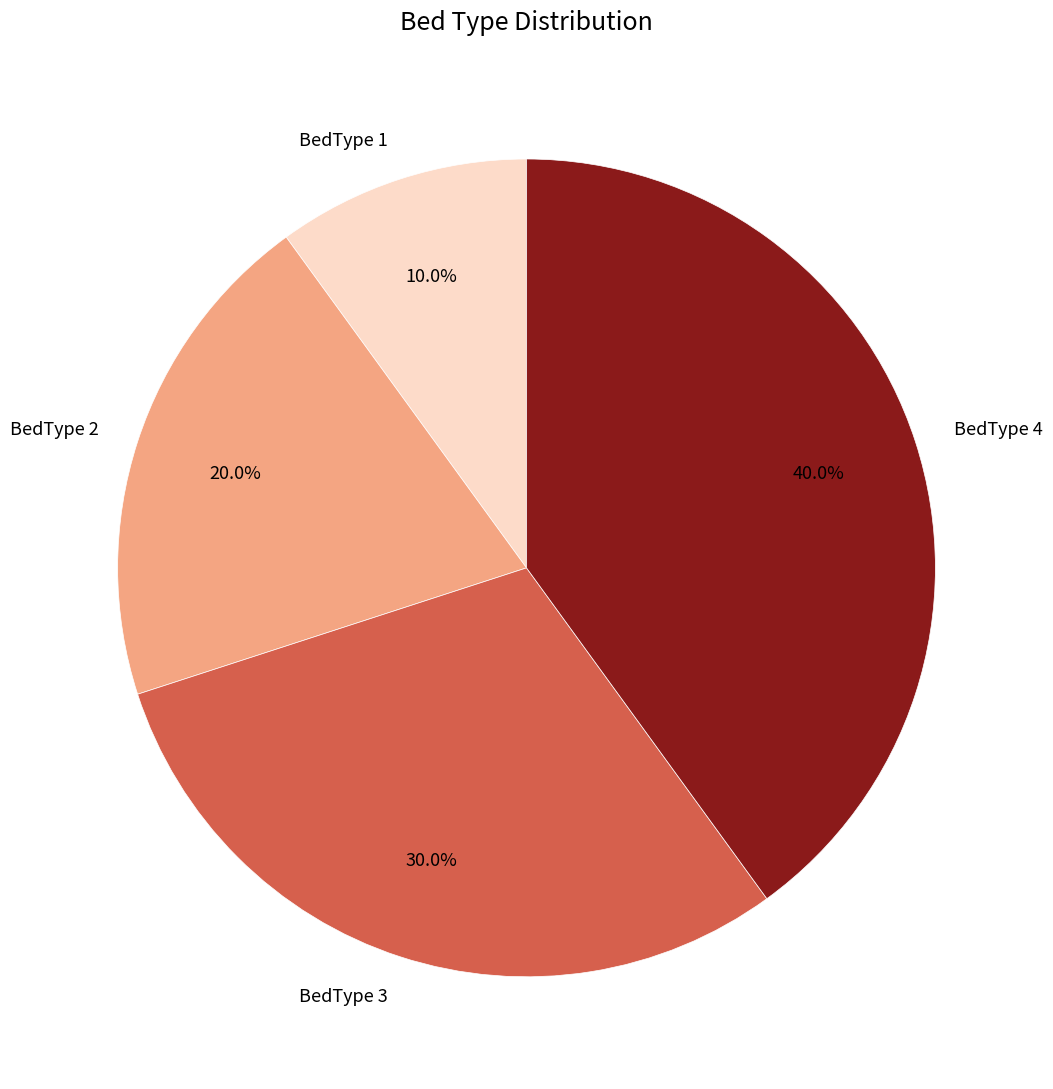

How many segments does this pie chart have?

4